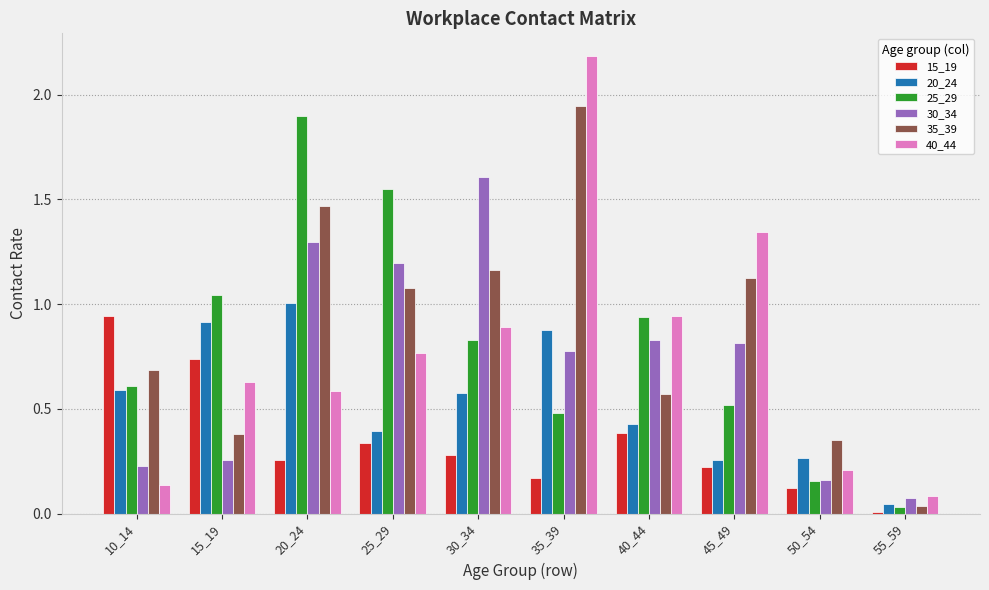

What is the sum of the 30_34 values at 25_29 and 30_34?

2.8